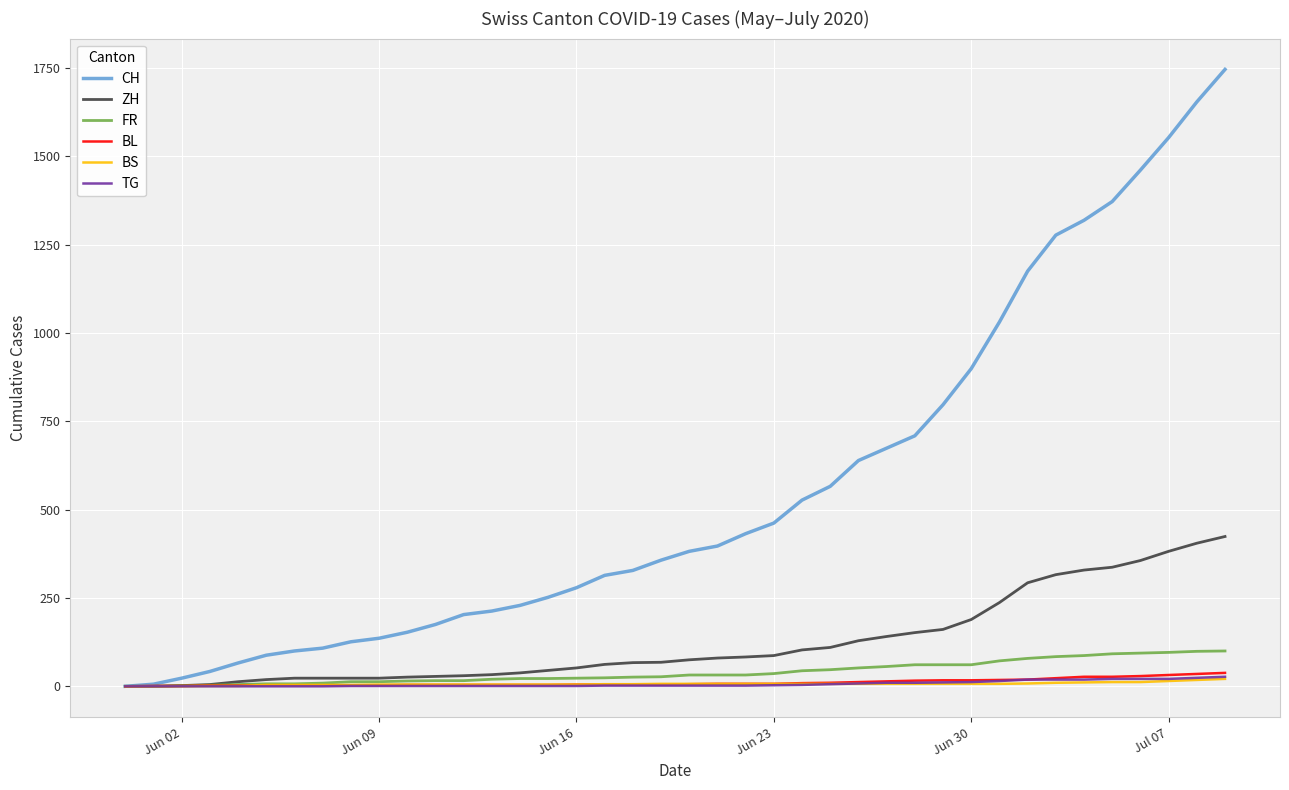

What is the sum of all ZH values?

4969